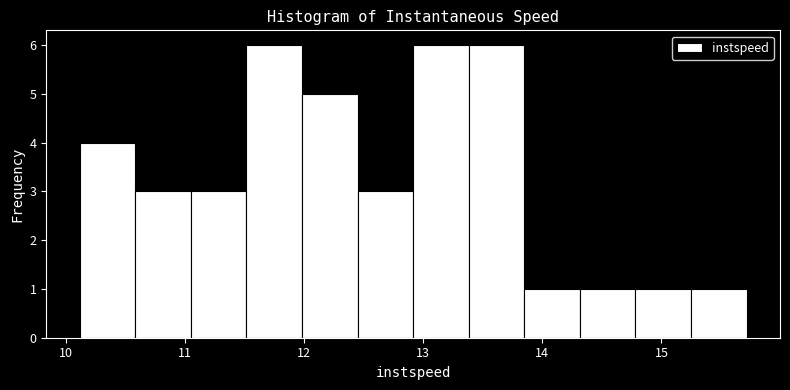

What is the height of the bar covering 12.9 to 13.4 on the x-axis? Neither the bar edges nor the heights are printed on the chart, so give them approximately, as read against the axes.

6